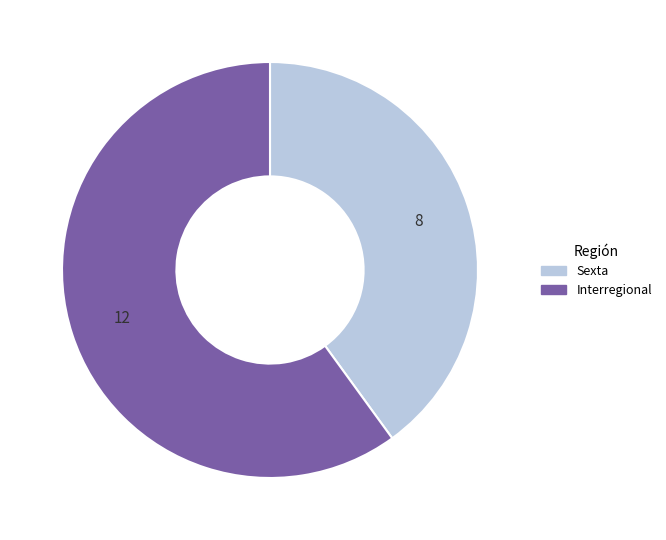

Is it true that Interregional is 19% of the pie?

False